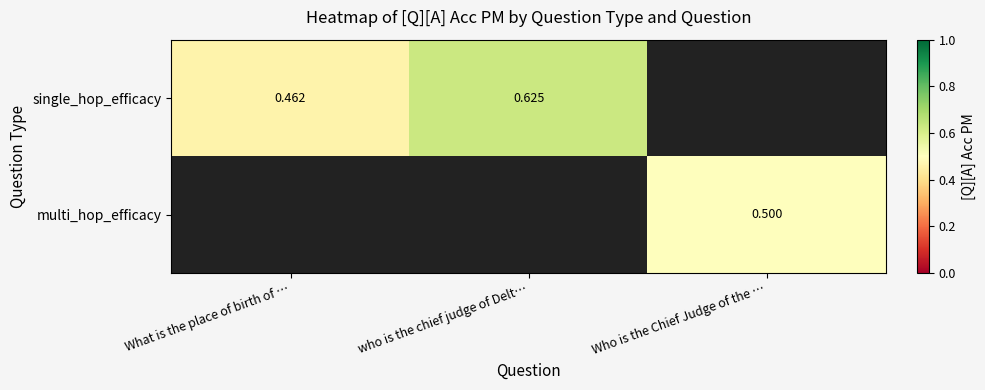

Which category has the lowest value in the single_hop_efficacy series?

What is the place of birth of …